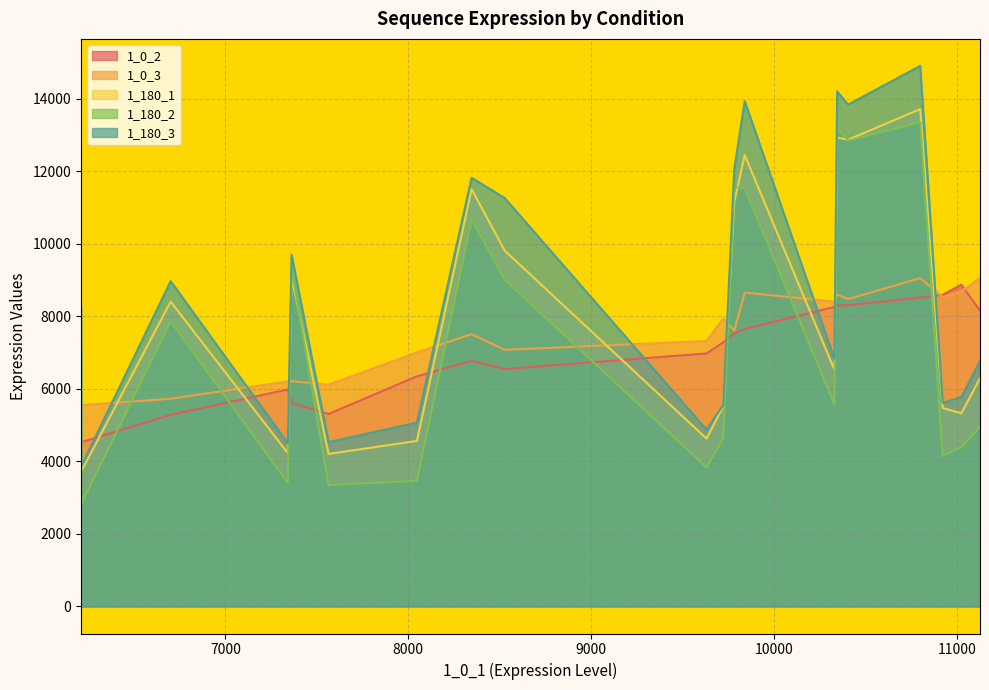

Reading right to left, list all the values displayed in this chart.

1_0_2: 8157	8874	8594	8518	8310	8303	8260	7651	7533	7283	6978	6548	6776	6345	5309	5609	5986	5285	4532	4629
1_0_3: 9060	8688	8533	9053	8477	8608	8406	8656	7607	7935	7323	7077	7510	7006	6117	6214	6207	5728	5553	5199
1_180_1: 6294	5329	5471	13717	12872	12932	6530	12450	11161	5517	4630	9814	11509	4565	4207	9091	4233	8406	3735	7344
1_180_2: 4957	4391	4157	13357	12850	13176	5577	11527	11565	4631	3836	9012	10672	3468	3347	9320	3413	7864	2826	7183
1_180_3: 6771	5778	5612	14908	13842	14203	6832	13935	12075	5552	4878	11263	11823	5072	4534	9701	4505	8971	3874	8266